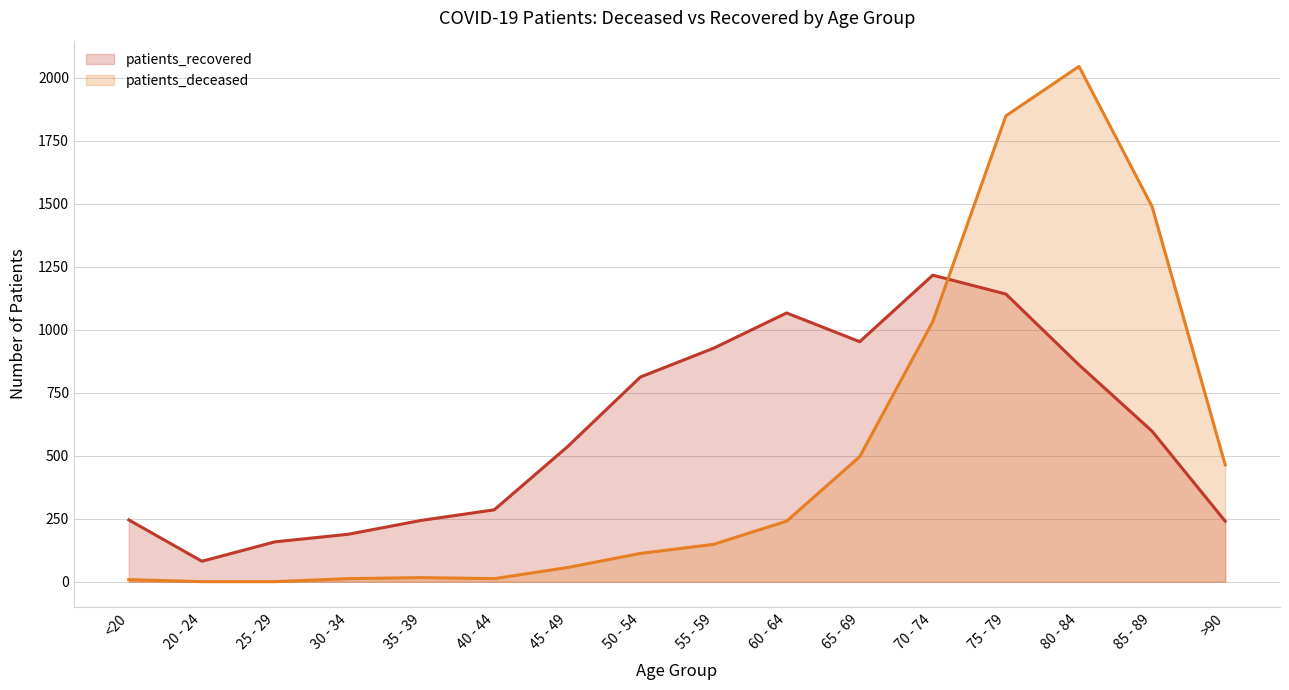

Reading left to right, what are all the values shown in this chart?

patients_recovered: <20=245	20 - 24=81	25 - 29=158	30 - 34=188	35 - 39=243	40 - 44=285	45 - 49=535	50 - 54=812	55 - 59=926	60 - 64=1066	65 - 69=952	70 - 74=1216	75 - 79=1141	80 - 84=860	85 - 89=597	>90=240
patients_deceased: <20=8	20 - 24=0	25 - 29=0	30 - 34=12	35 - 39=16	40 - 44=12	45 - 49=56	50 - 54=112	55 - 59=148	60 - 64=240	65 - 69=496	70 - 74=1032	75 - 79=1848	80 - 84=2044	85 - 89=1488	>90=464